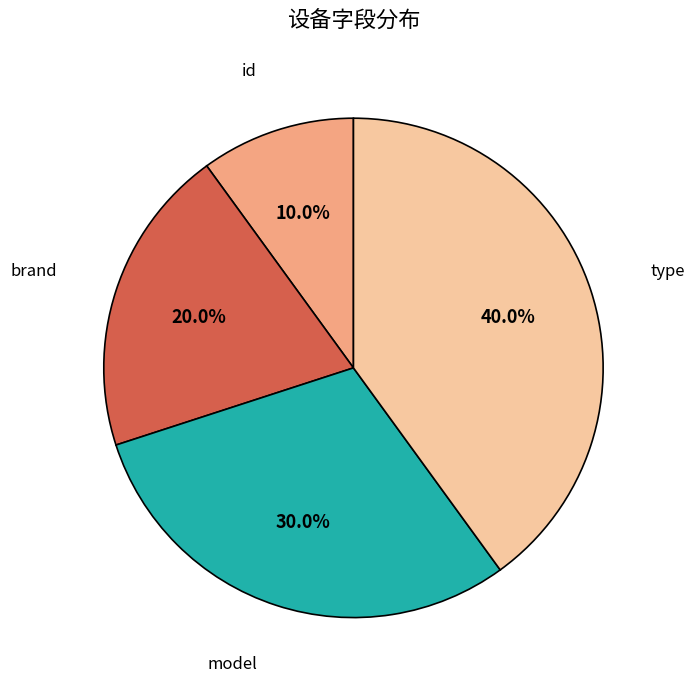

True or false: id accounts for 10% of the total.

True